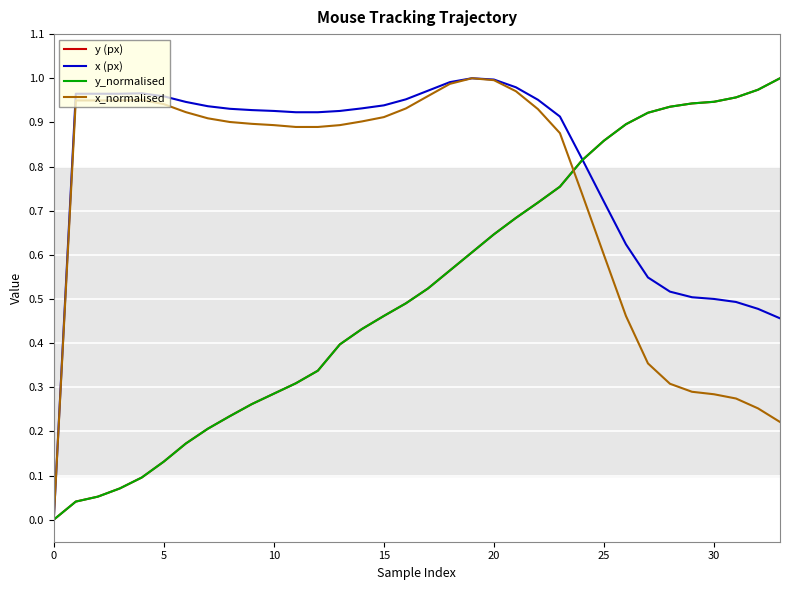

Which series has the largest total across all categories?

x (px)